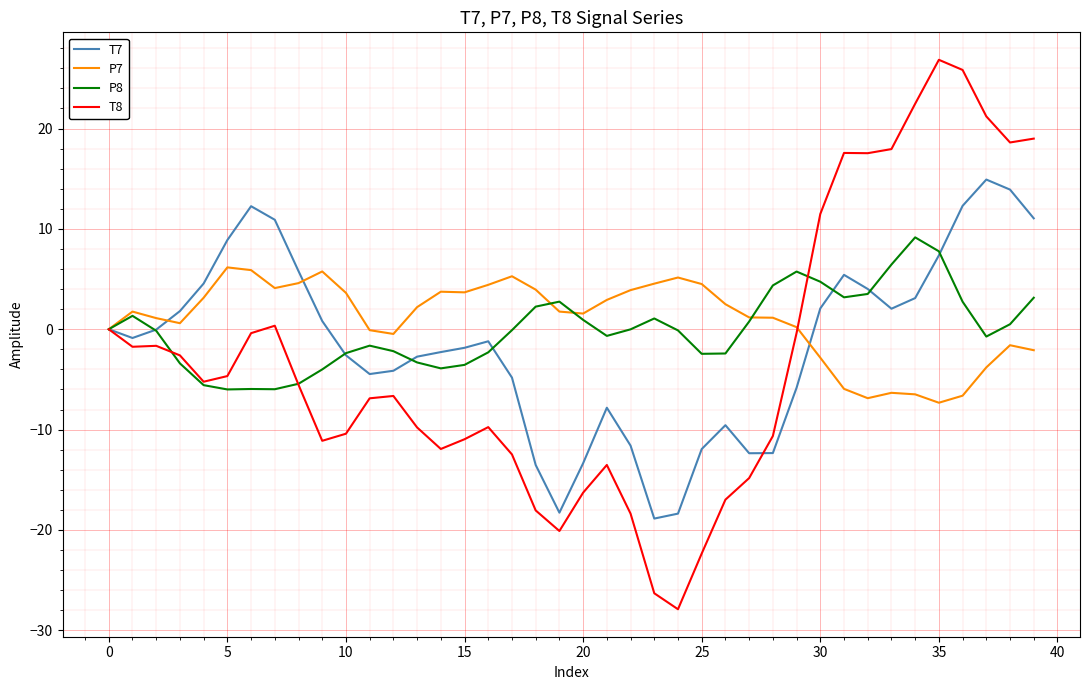

Which series has the widest spread of values?

T8